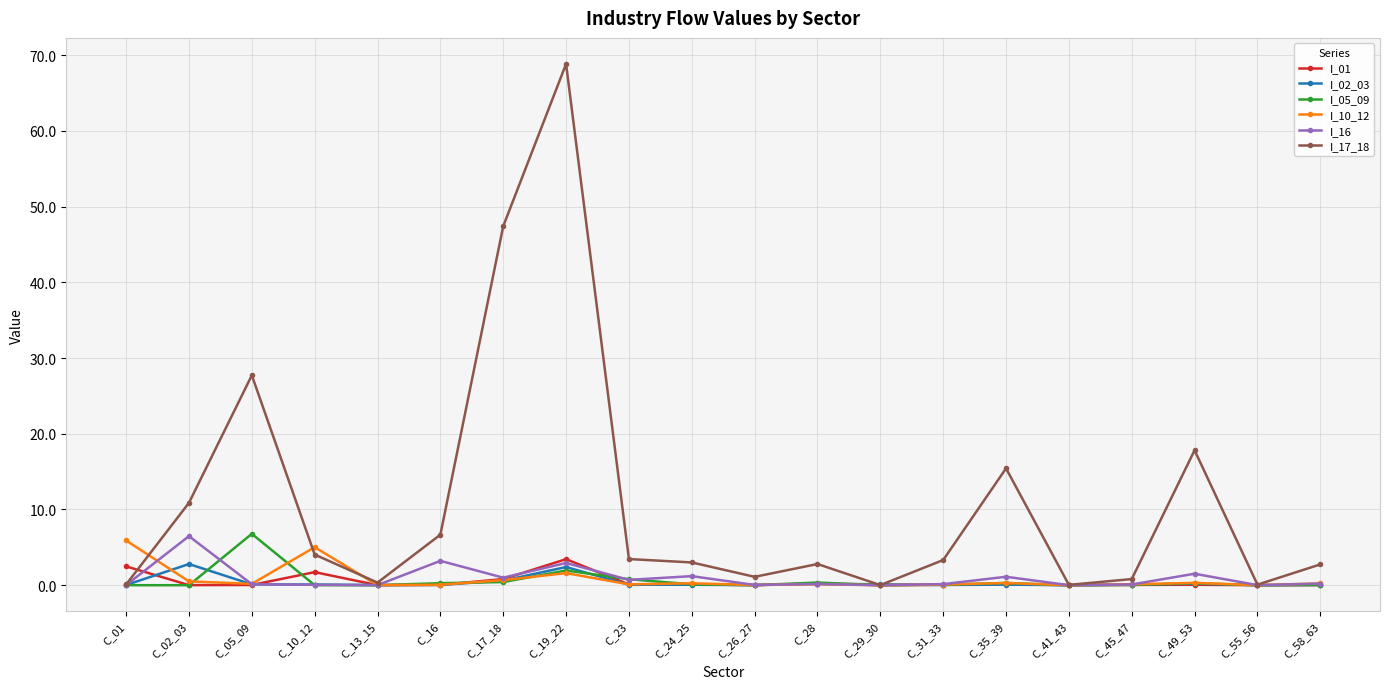

Is it true that I_10_12 equals 0.0 at C_26_27?

True